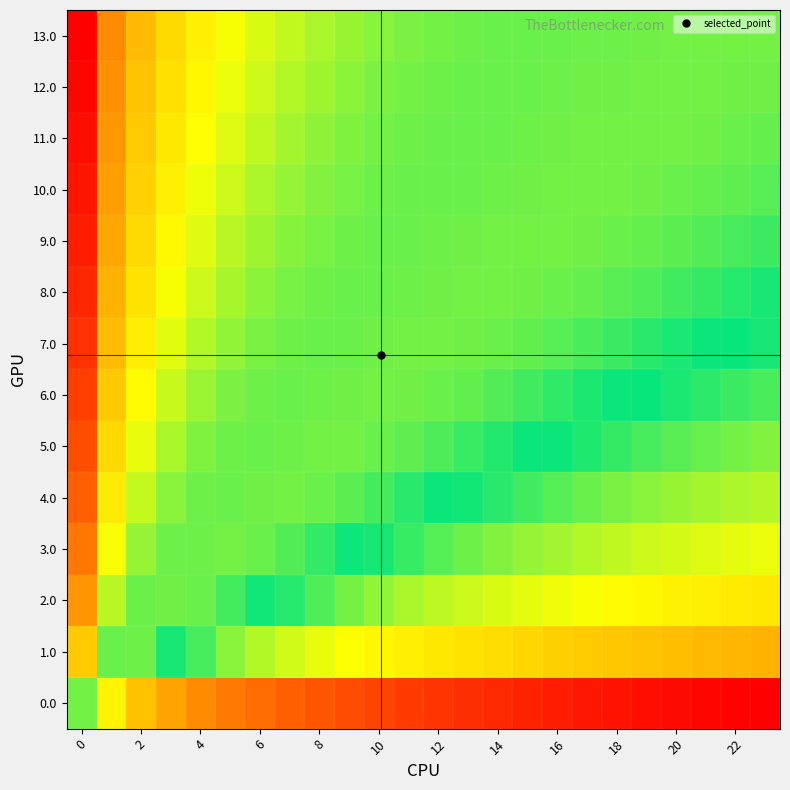

How many distinct data groups are displayed?

14